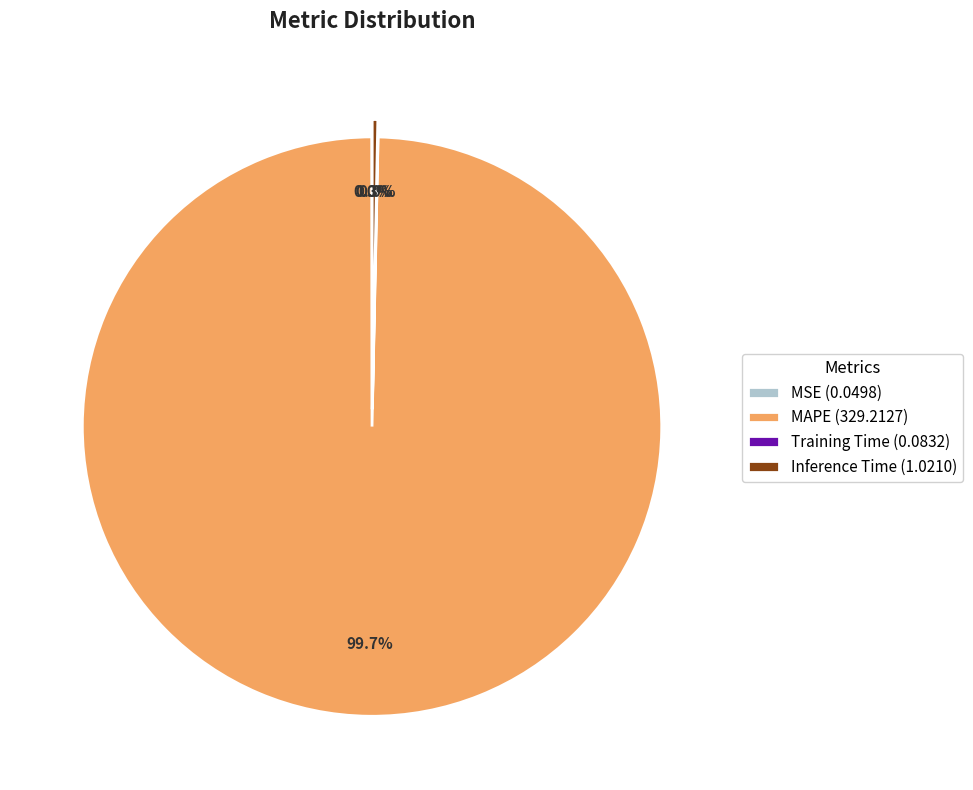

What is the smallest slice in the pie chart?

MSE